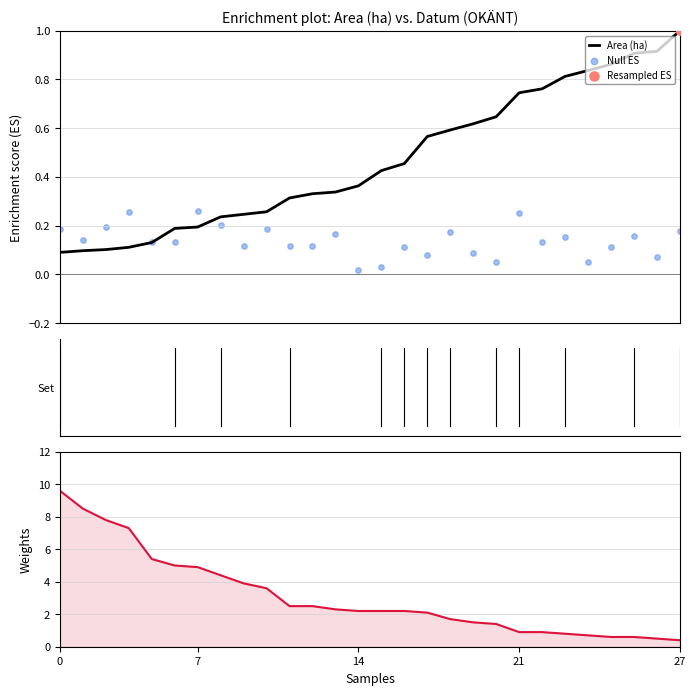

At how many categories does at least one series exceed 3?

10